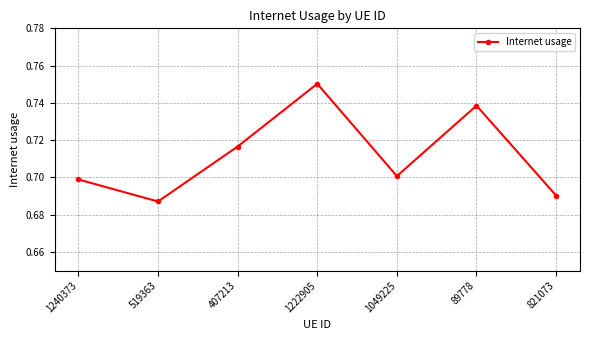

What is the label of the 7th point from the left?

821073